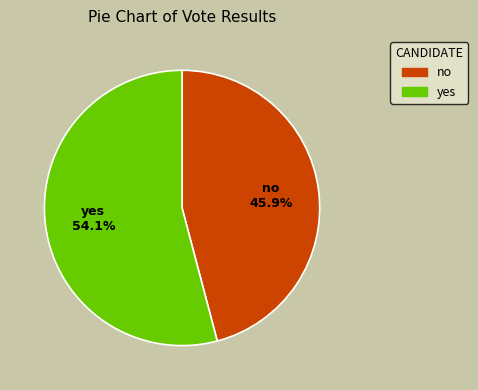

Is it true that yes is 54% of the pie?

True